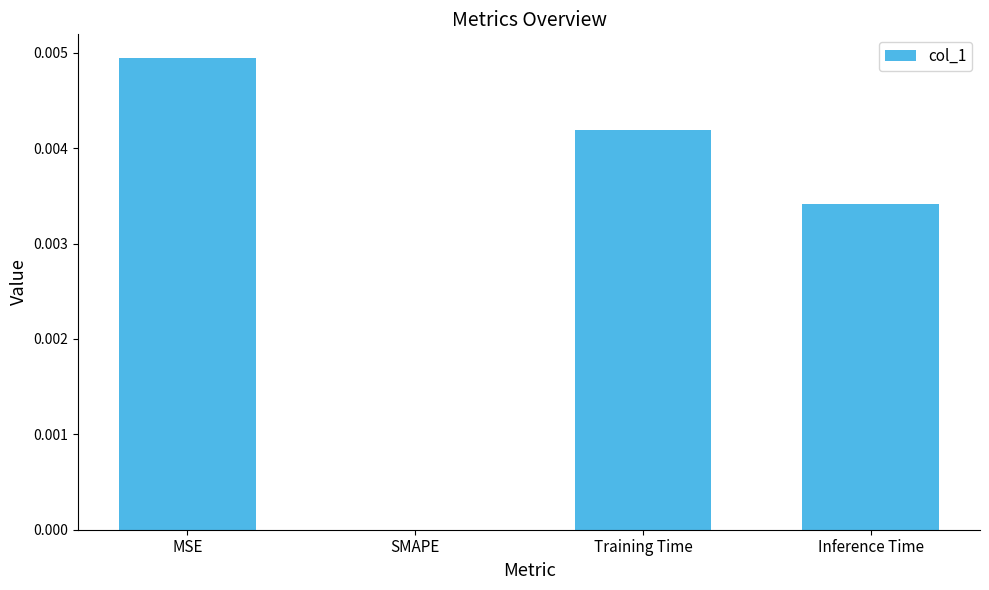

Is it true that the value at Inference Time is 0.0?

True